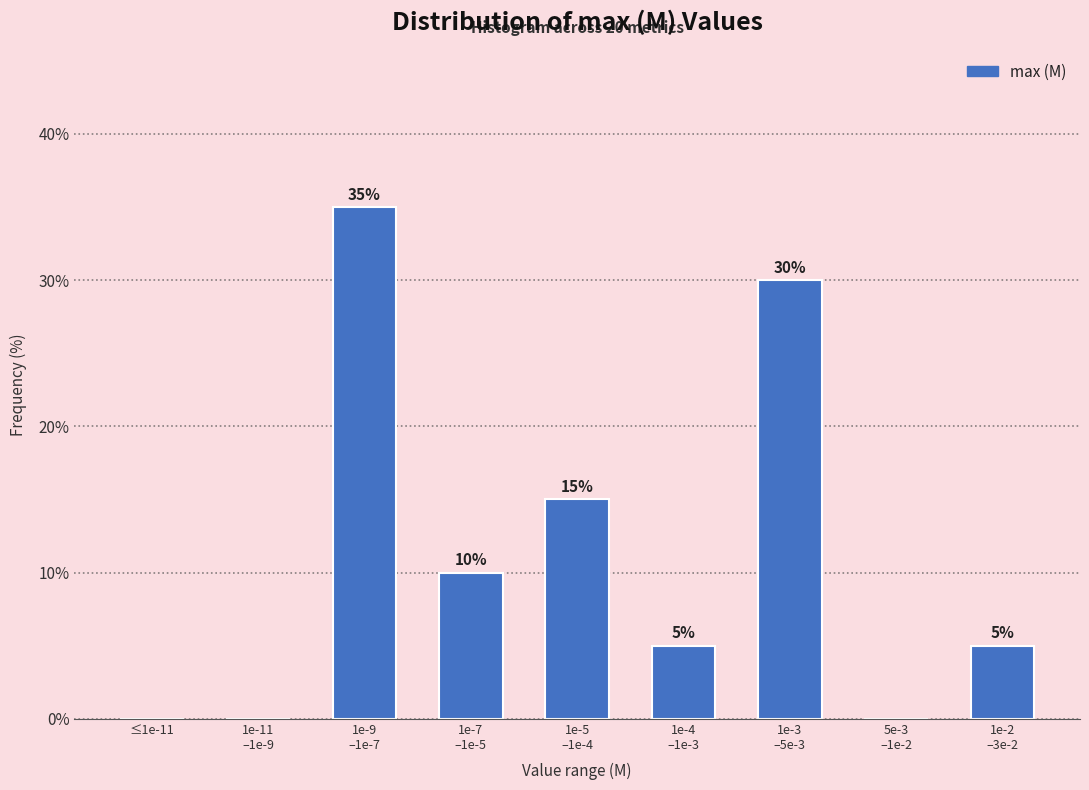

What is the sum of all values?

100